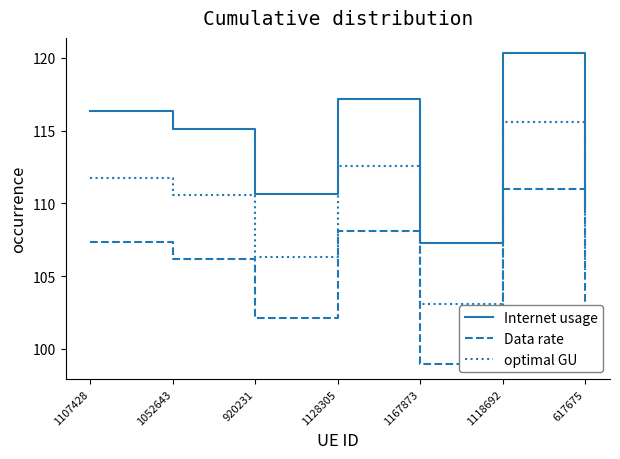

The value of Data rate at 1167873 is 168.8. True or false?

False